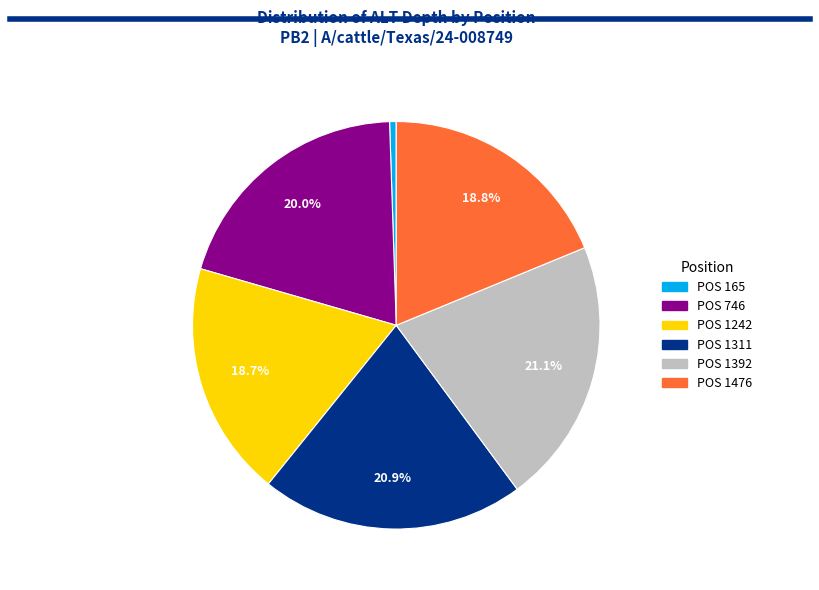

How many slices are in this pie chart?

6